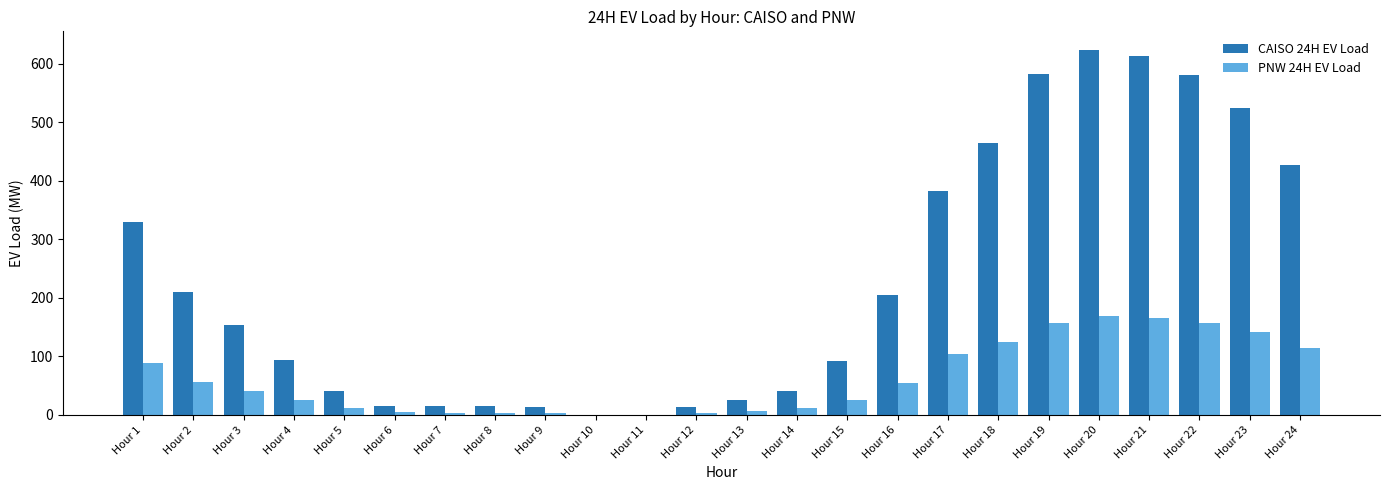

Which series changed the most between Hour 4 and Hour 21?

CAISO 24H EV Load